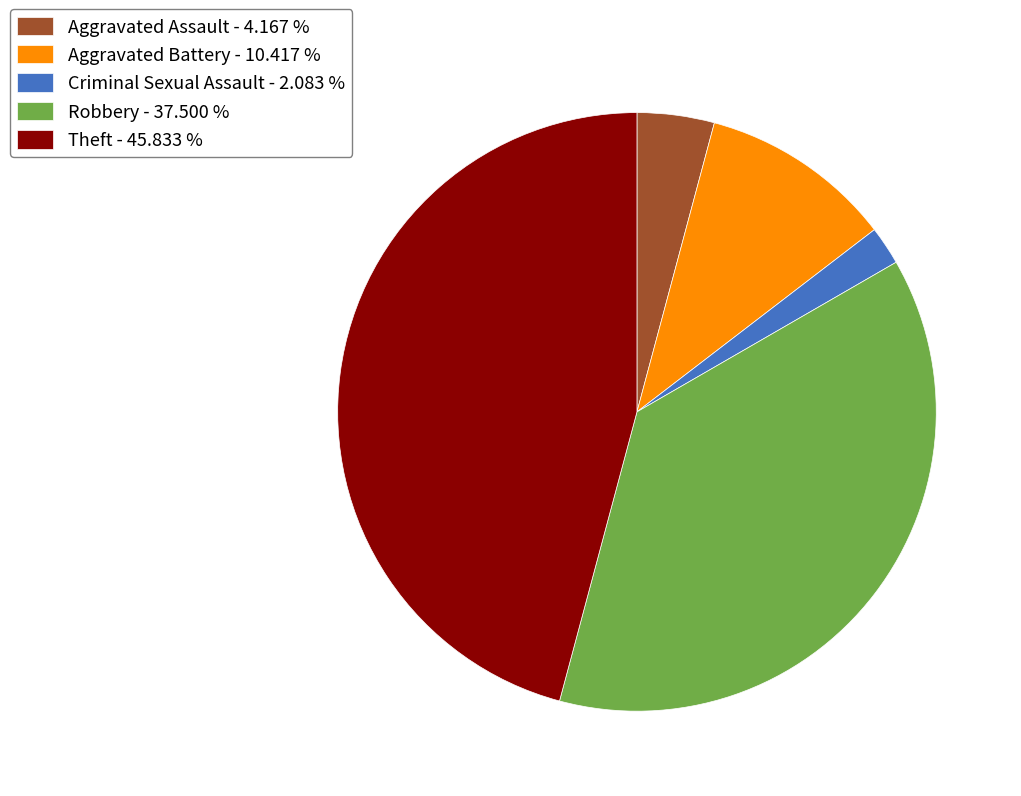

Between Criminal Sexual Assault - 2.083 % and Aggravated Battery - 10.417 %, which is larger?

Aggravated Battery - 10.417 %